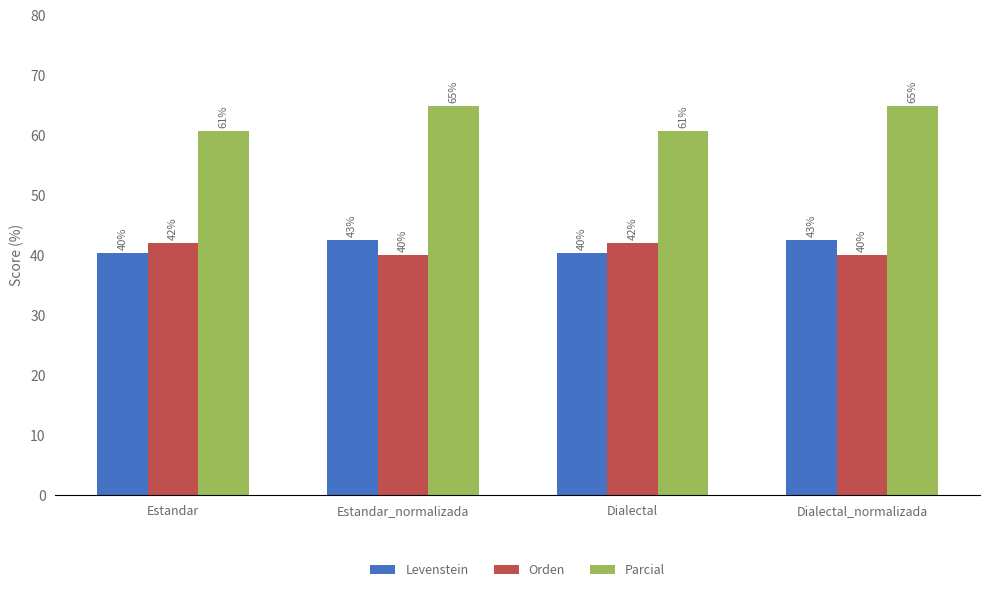

What is the smallest value displayed?

40.0